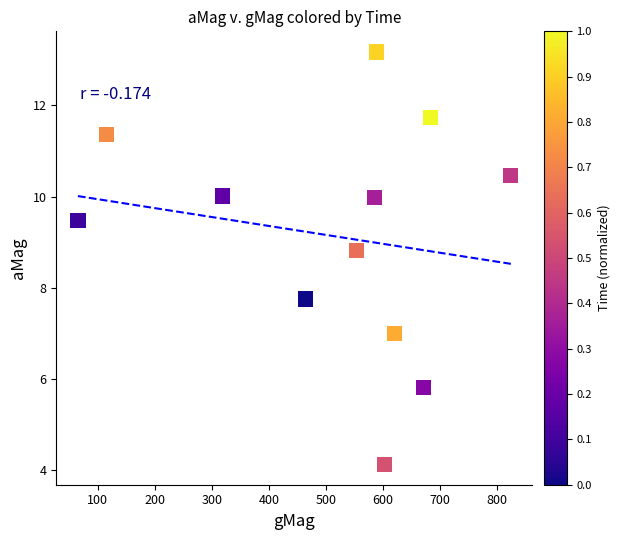

What is the average X value?

507.9